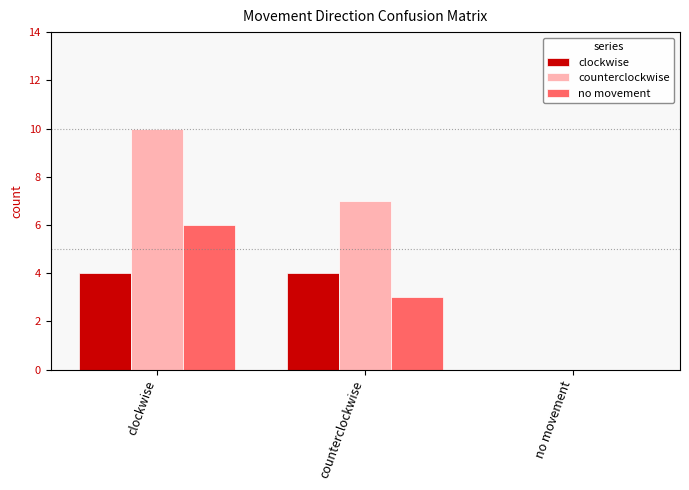

What are all the series names shown in the legend?

clockwise, counterclockwise, no movement